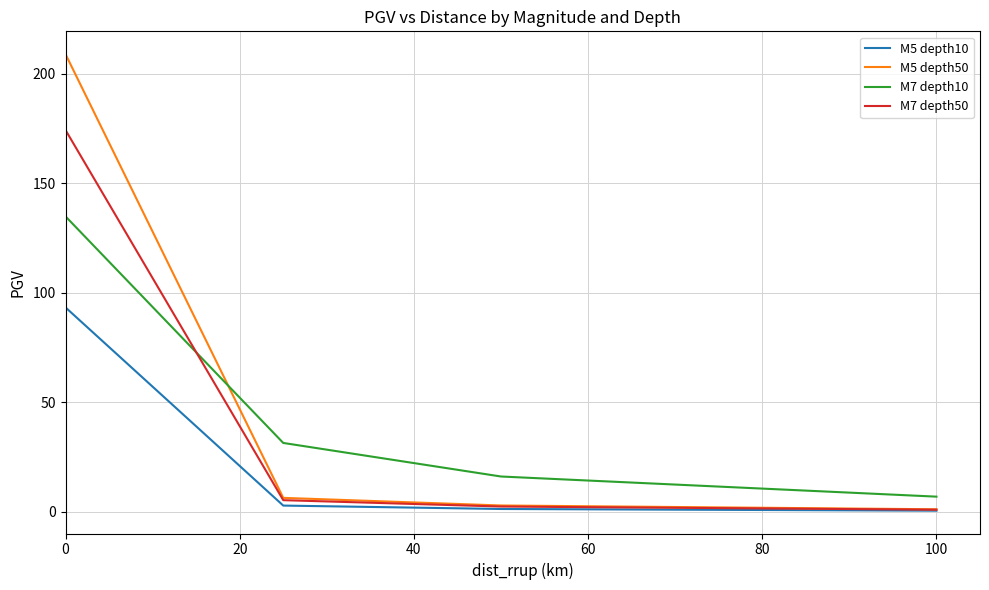

What is the minimum value for M5 depth10?

0.5